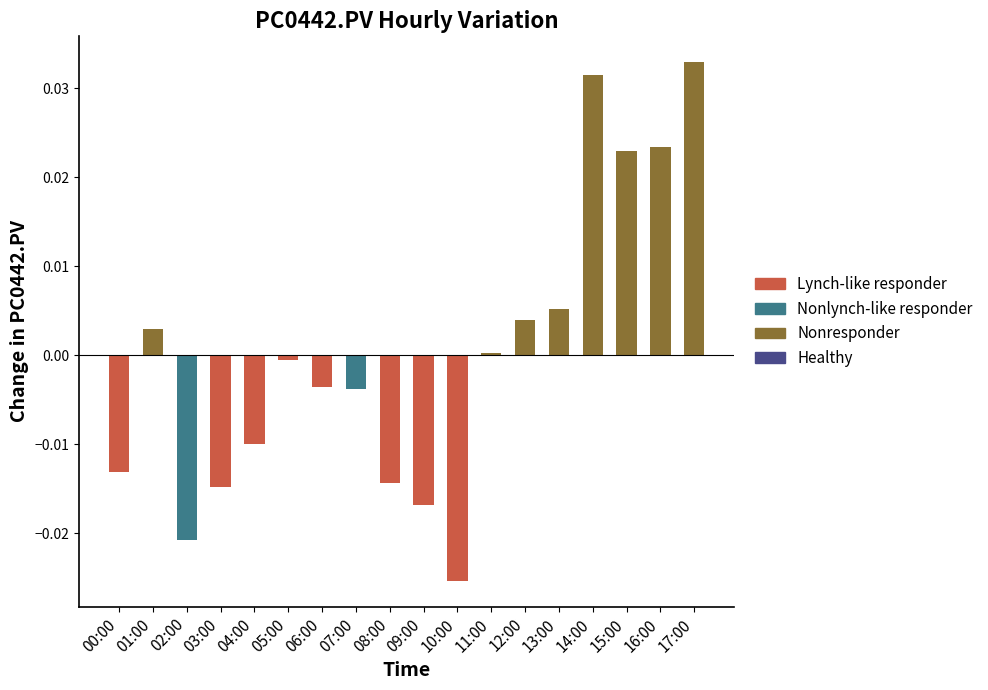

At which label does the data first exceed 0?

01:00